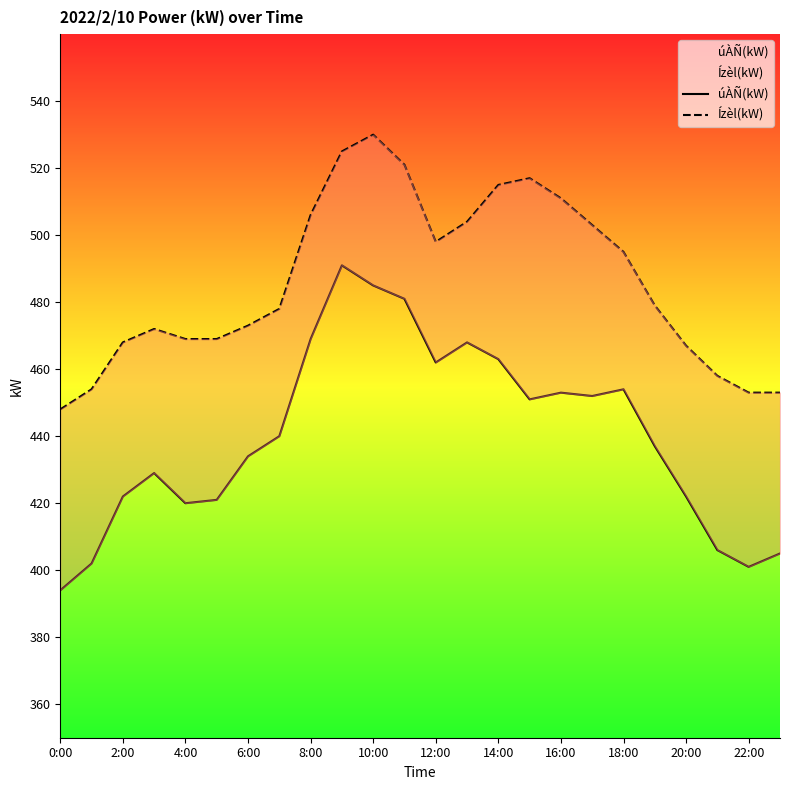

True or false: úÀÑ(kW) has more than 0 points higher than both neighbors.

True